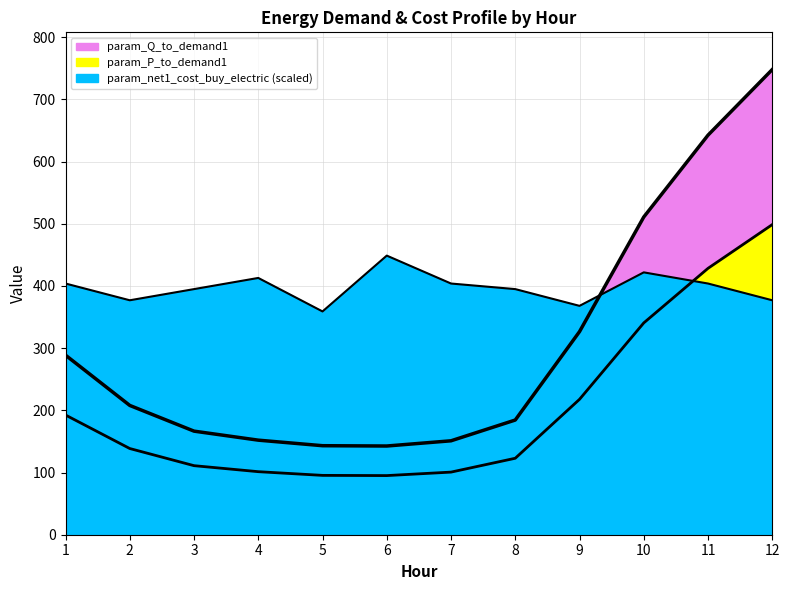

Which series has the largest total across all categories?

param_net1_cost_buy_electric